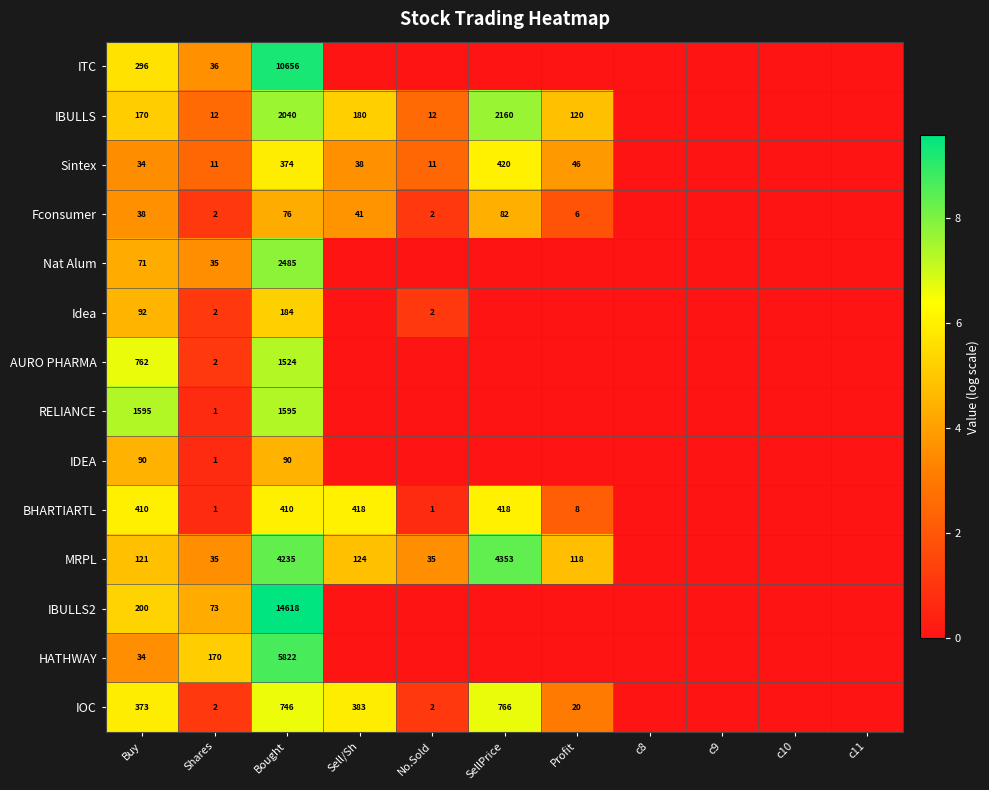

Is it true that IBULLS equals 170 at Buy?

True